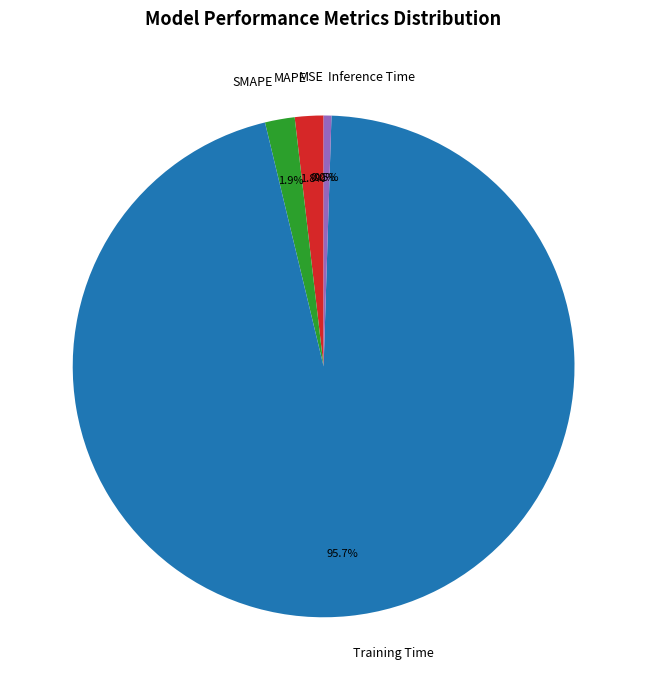

What is the majority slice?

Training Time